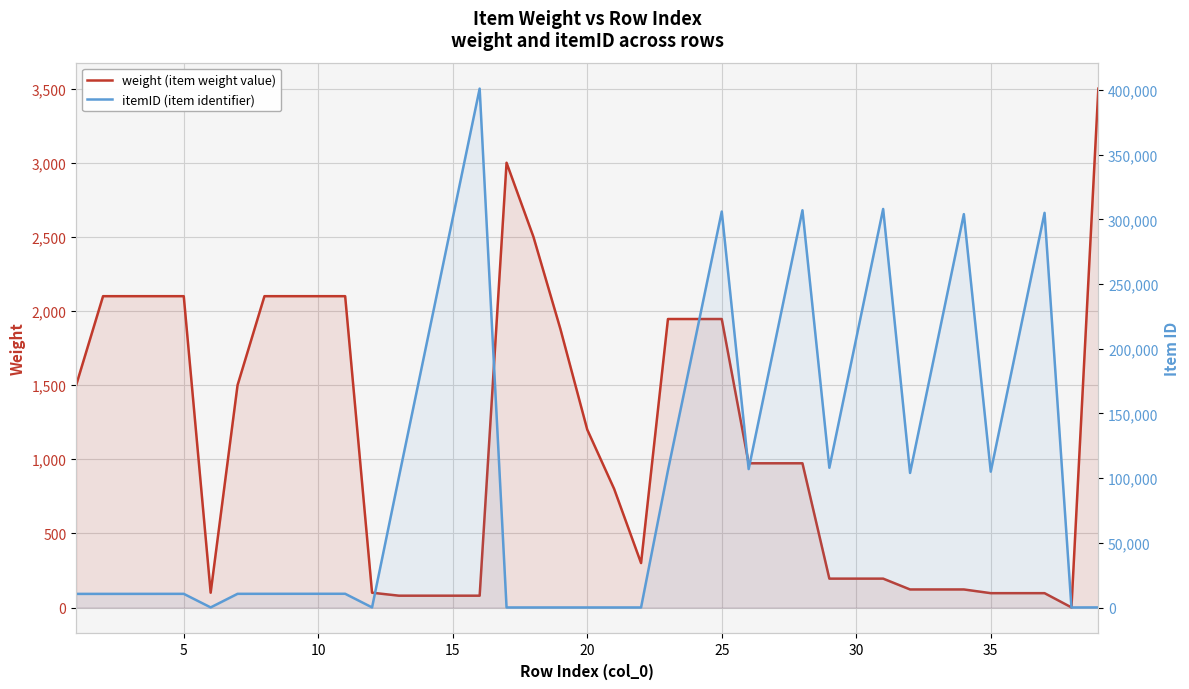

What is the sum of all weight (item weight value) values?

43500